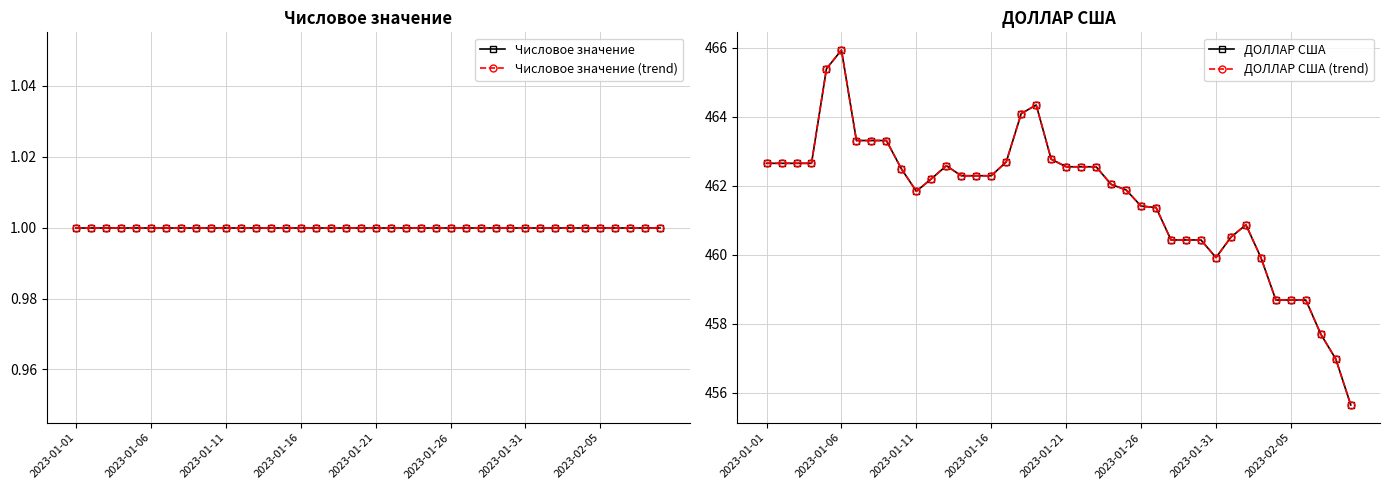

What is the lowest value of the Числовое значение series?

1.0